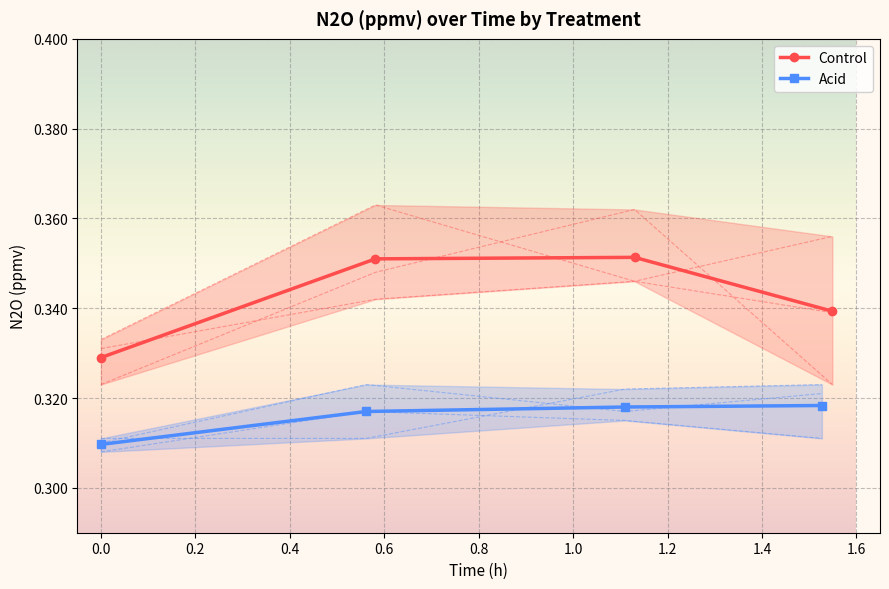

Reading left to right, list all the values displayed in this chart.

Control: 0.3	0.4	0.4	0.3
Acid: 0.3	0.3	0.3	0.3